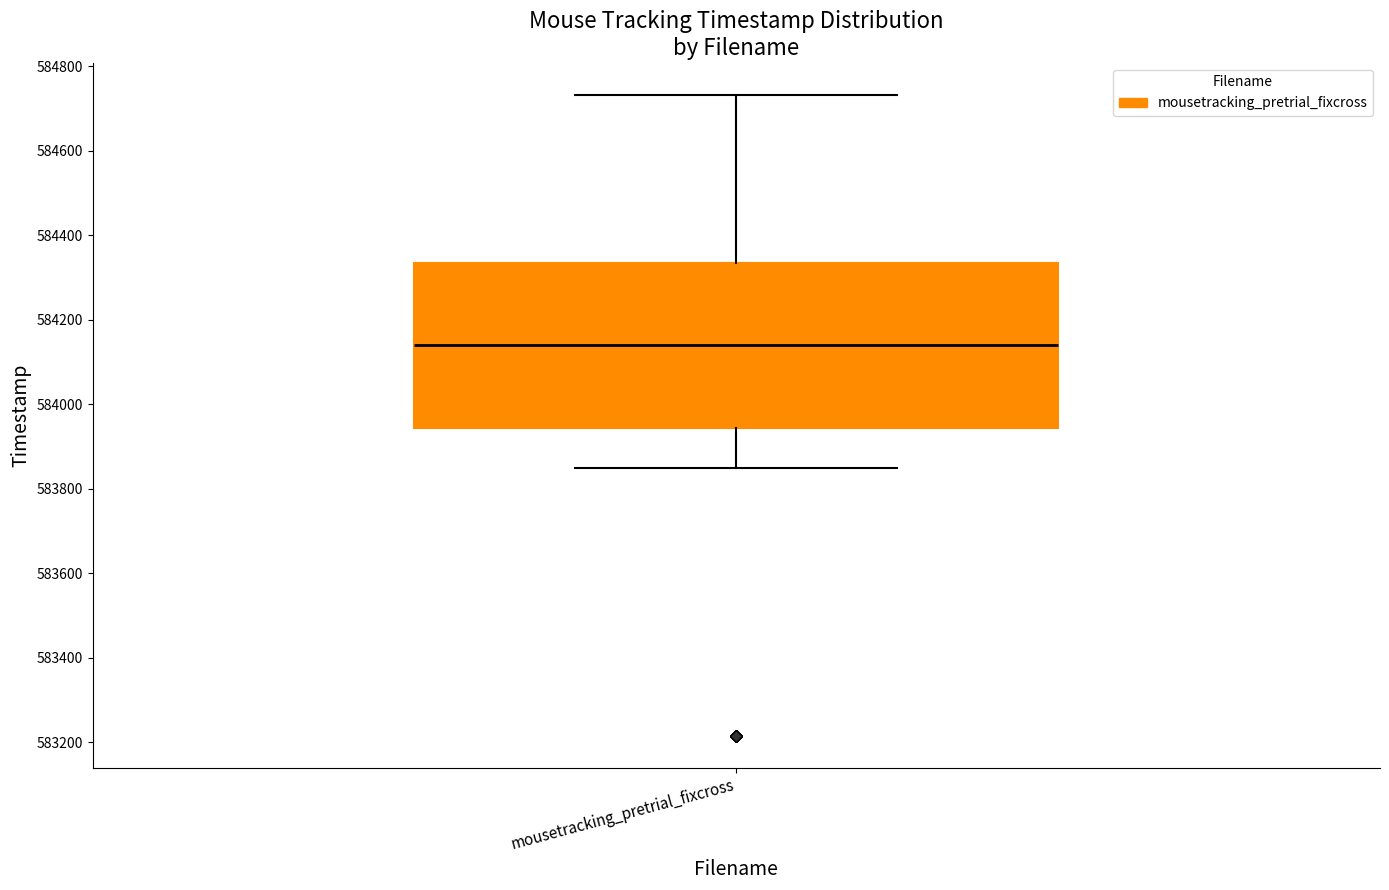

Read this box plot against the y-axis: the position of the median line, the range covered by the box, and the ends of both whiskers. The values are not printed on the chart, so give them approximately, as read against the axis.

median 584140, box 583940 to 584340, whiskers 583840 to 584740